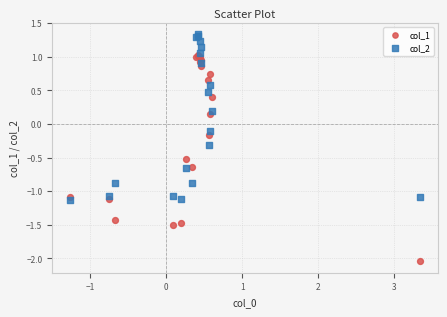

Which series reaches the maximum Y coordinate?

col_2